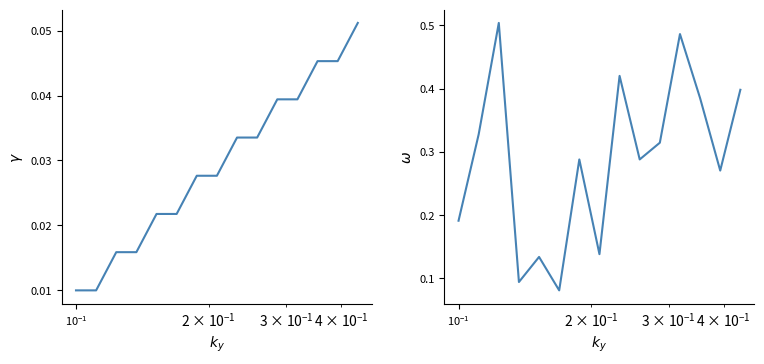

What are all the series names shown in the legend?

source_state, destination_state